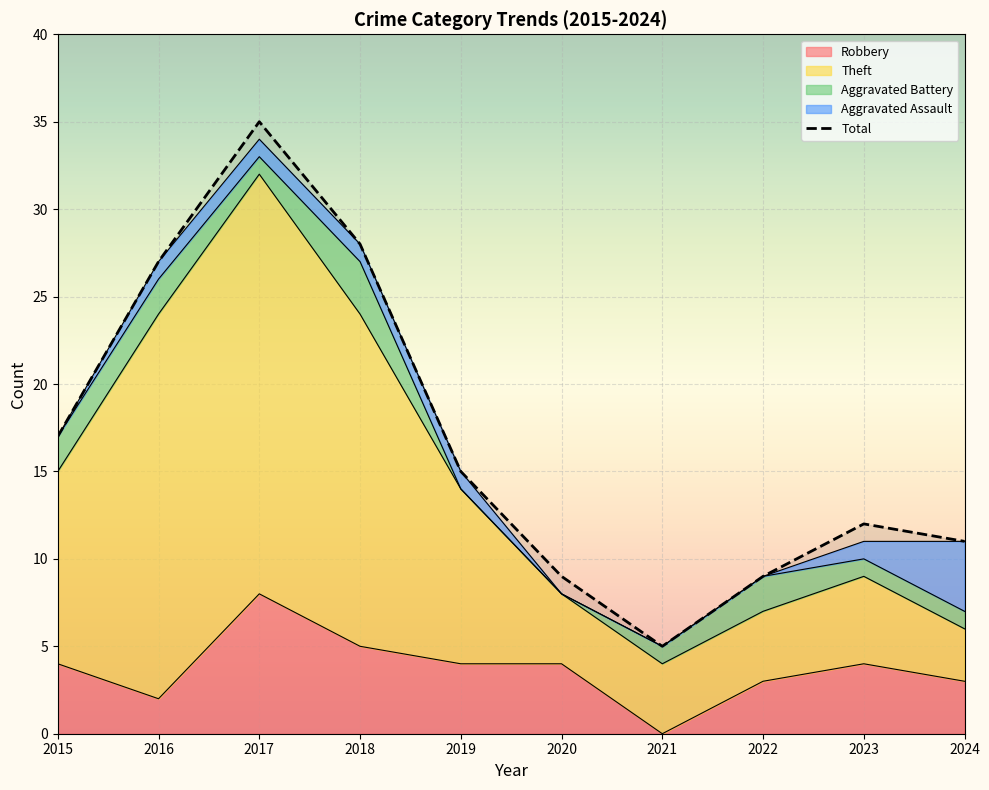

Is the value of Robbery at 2022 greater than the value of Total at 2023?

No